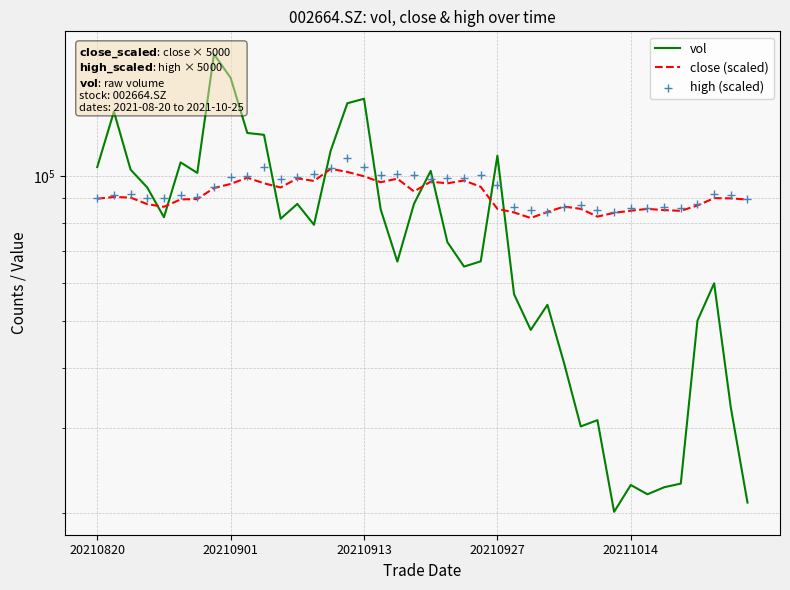

At how many categories does at least one series exceed 36819?

40